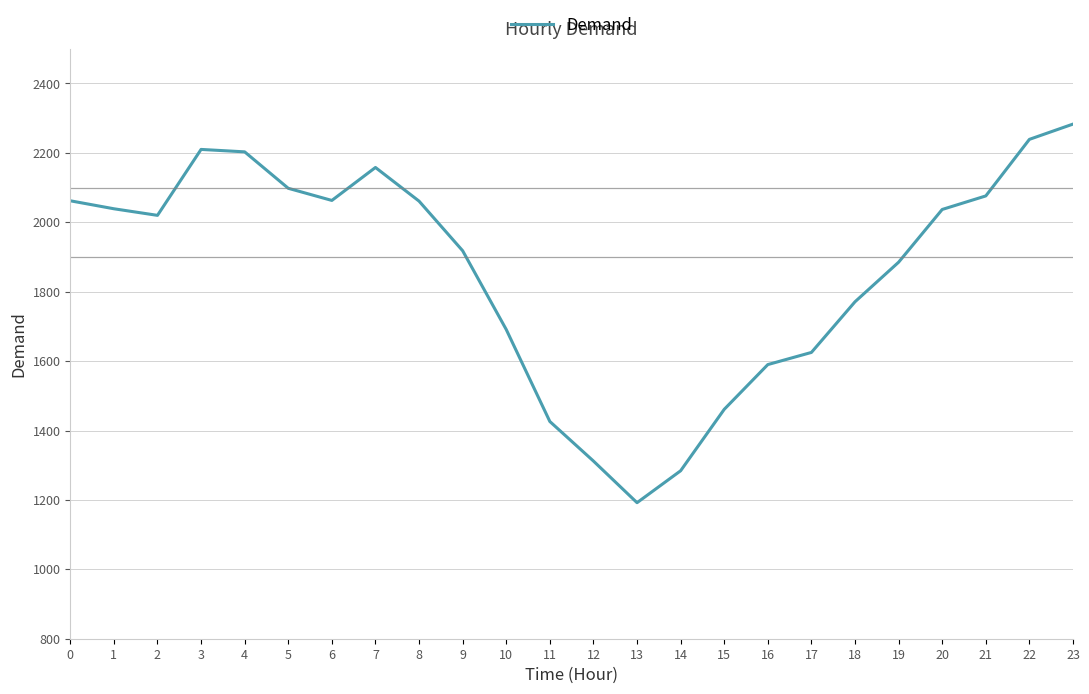

Approximately how many times larger is the value at 20 compared to 21?

1.0